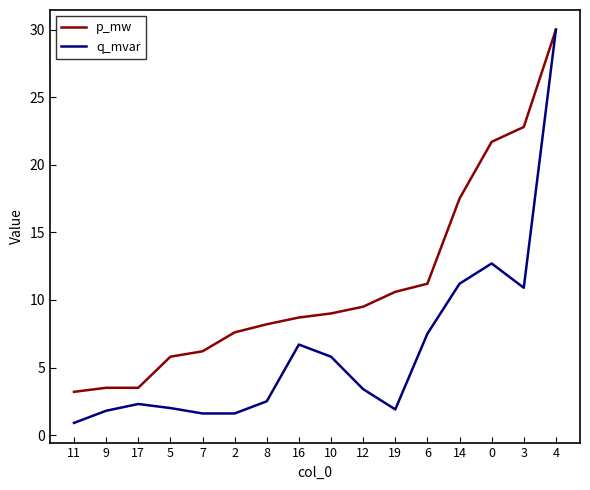

List the series in order of their overall mean, lowest first.

q_mvar, p_mw